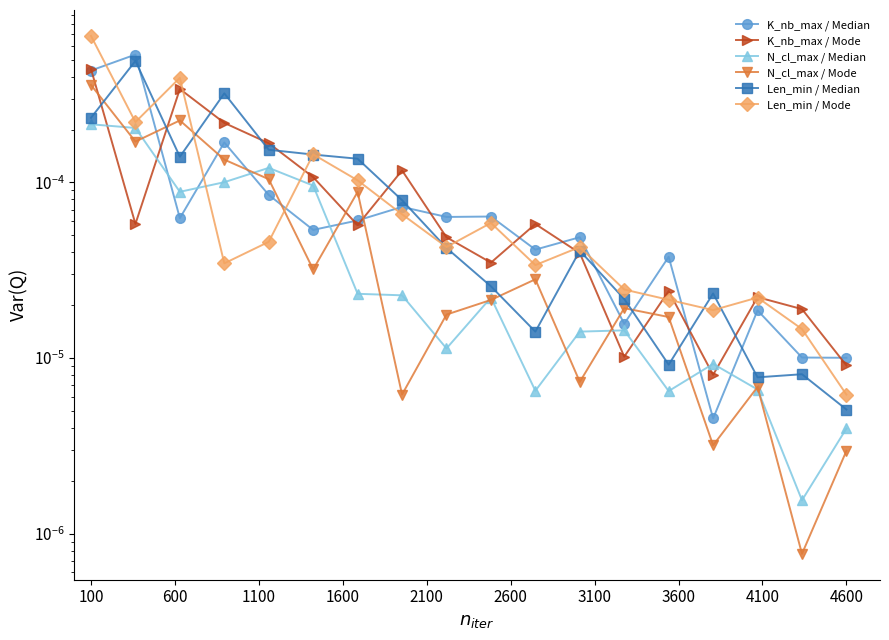

True or false: Len_min / Median and N_cl_max / Median cross at least once.

False